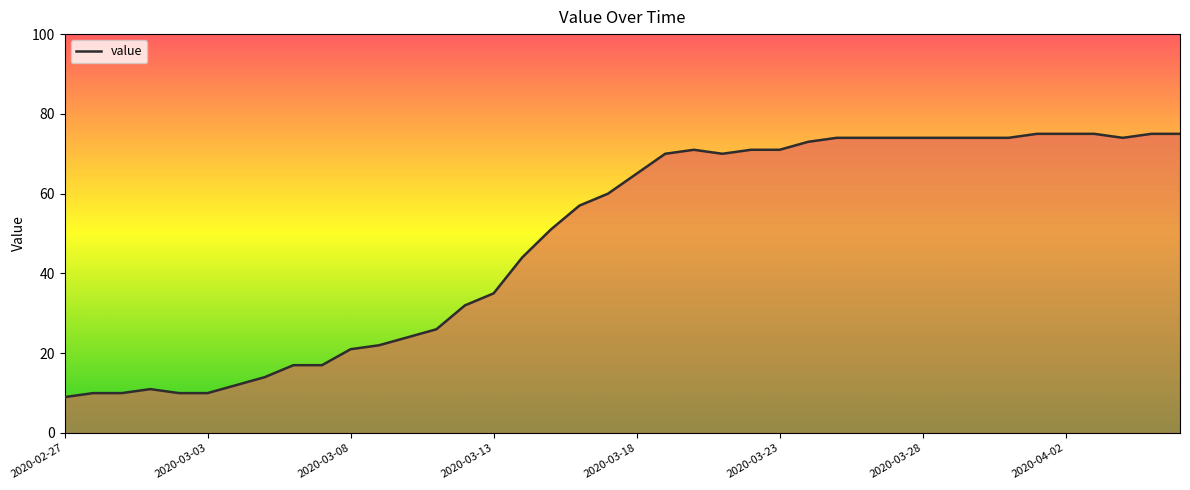

What is the sum of all values?

1950